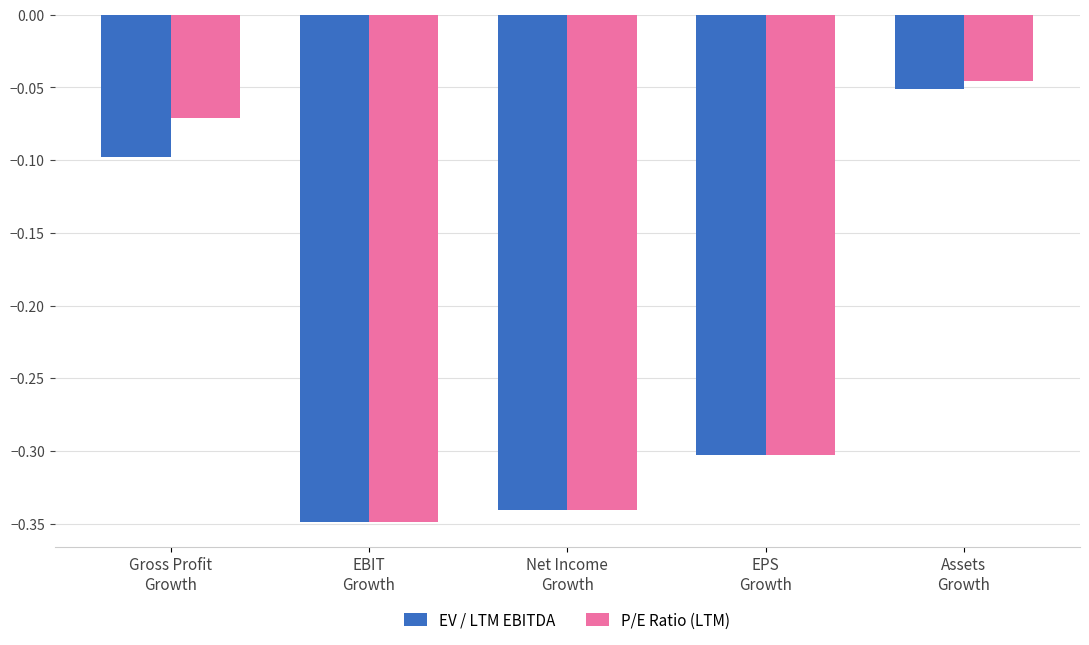

Is it true that EV / LTM EBITDA equals -0.3 at EPS
Growth?

True